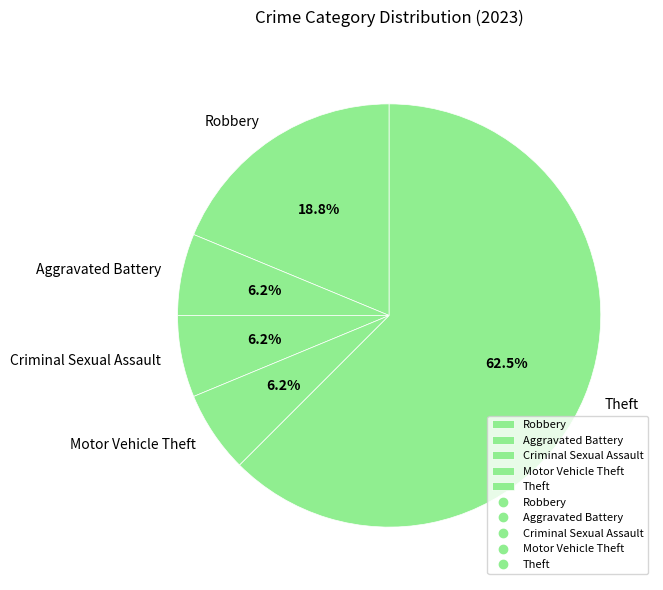

To the nearest percent, what is the average slice percentage?

20%